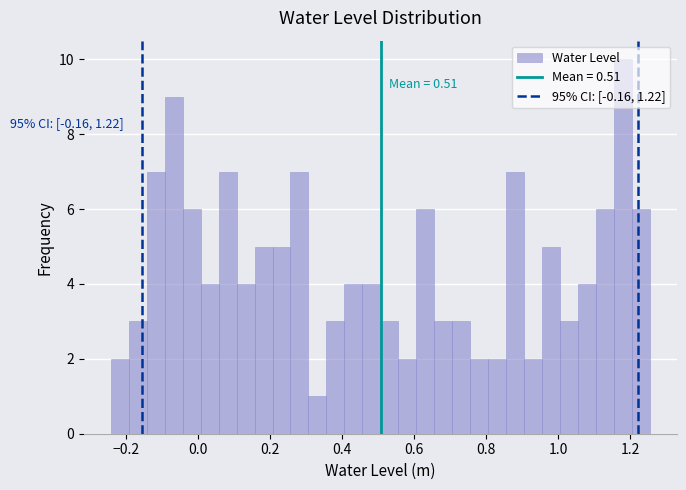

Read against the x-axis, roughly where is the centre of the tallest bar?

1.18